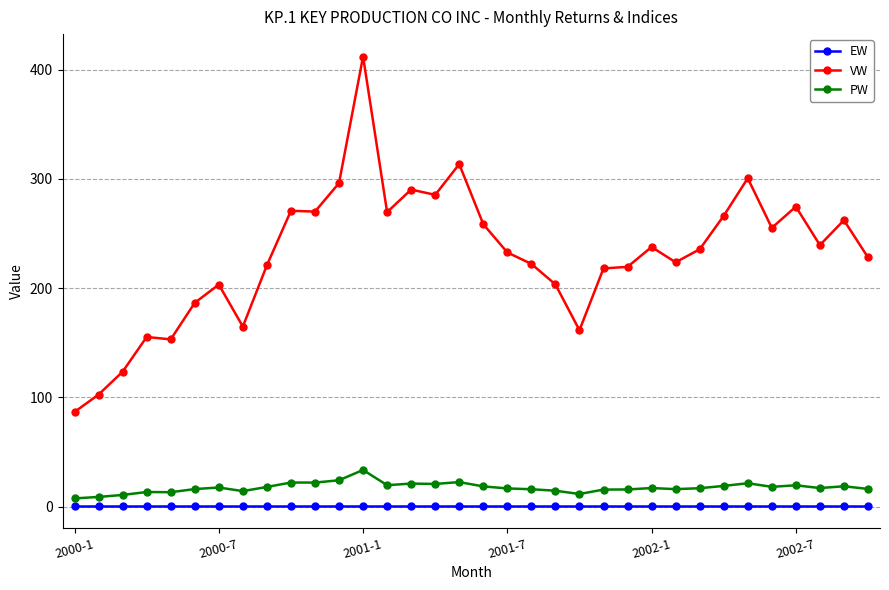

How many lines are shown in the chart?

3